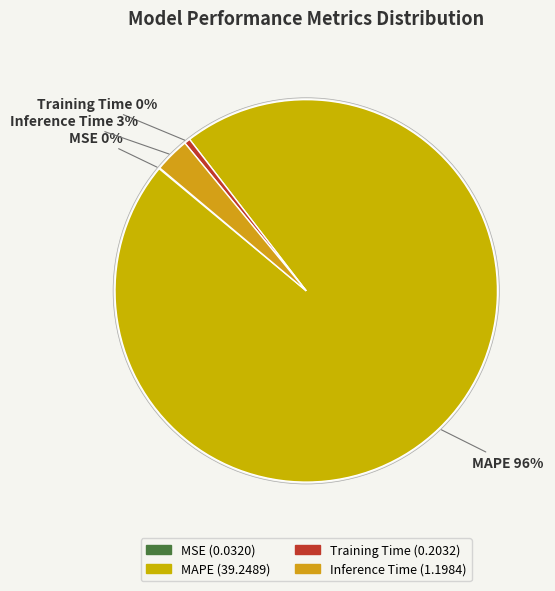

Is it true that Inference Time is 3% of the pie?

True